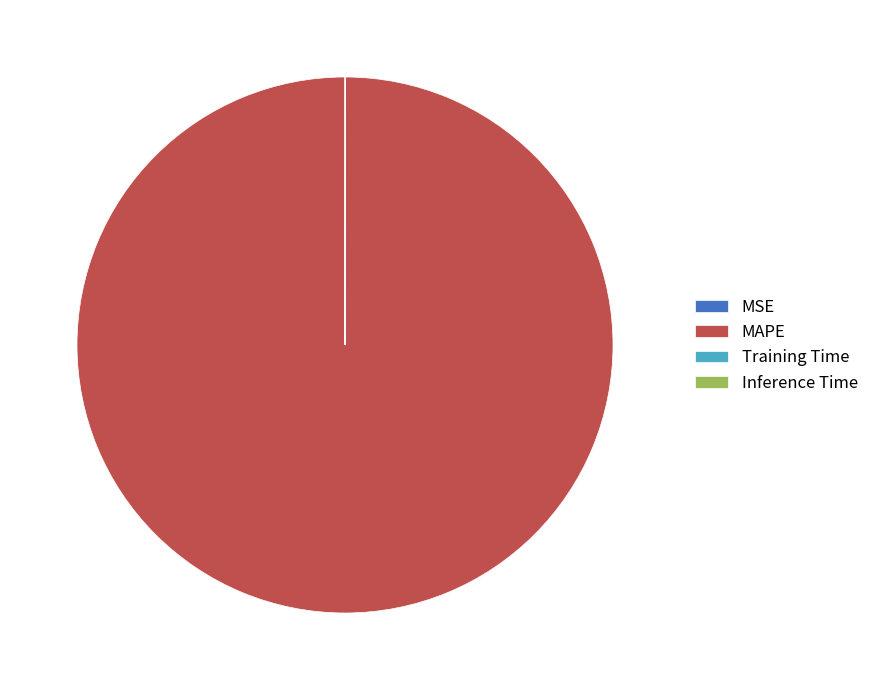

The MAPE slice represents 100% of the pie. True or false?

True